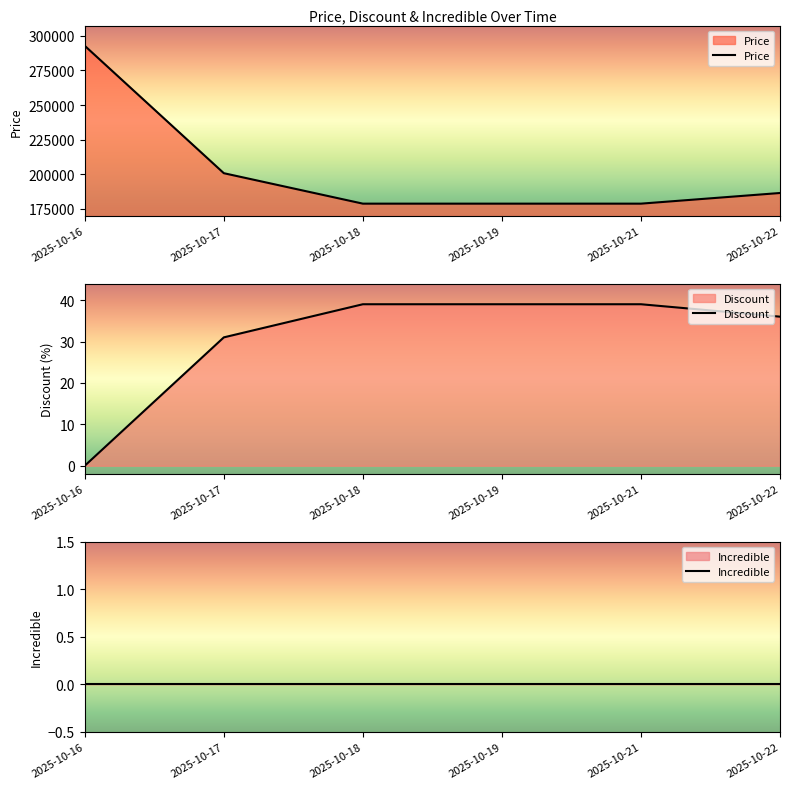

What is the value of the Price point at the 1st from the left?

292800